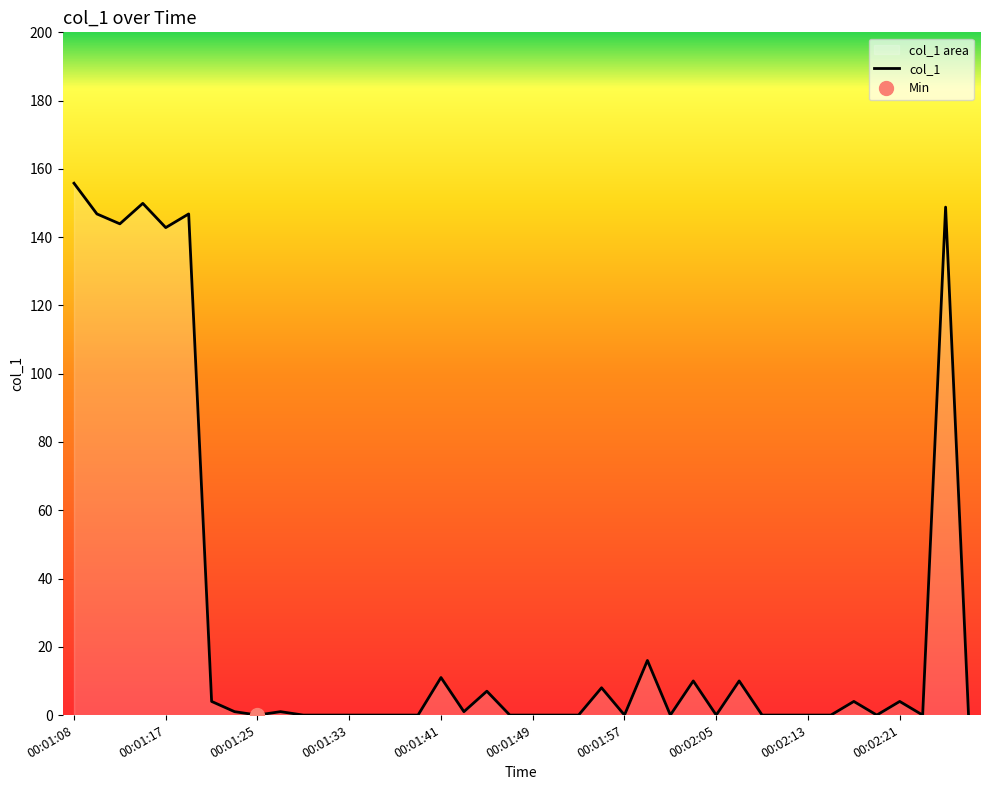

Reading left to right, transcribe all the data shown in this chart.

155.8	146.8	143.9	149.9	142.8	146.8	4.0	1.0	0.0	1.0	0.0	0.0	0.0	0.0	0.0	0.0	11.0	1.0	7.0	0.0	0.0	0.0	0.0	8.0	0.0	16.0	0.0	10.0	0.0	10.0	0.0	0.0	0.0	0.0	4.0	0.0	4.0	0.0	148.8	0.0